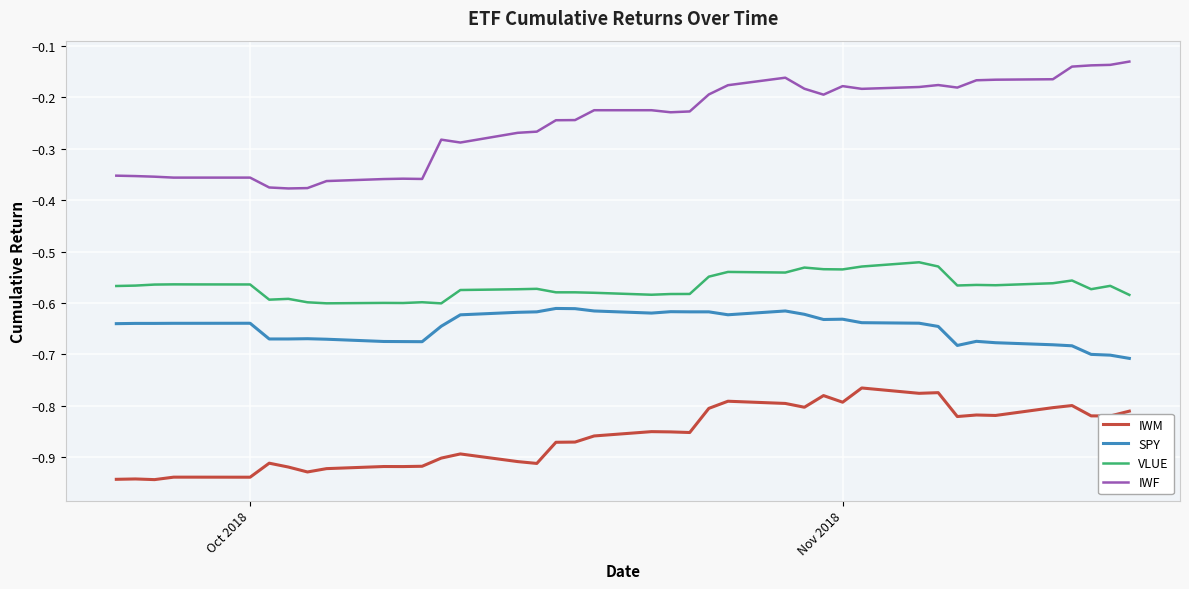

Which series has the largest total across all categories?

IWF